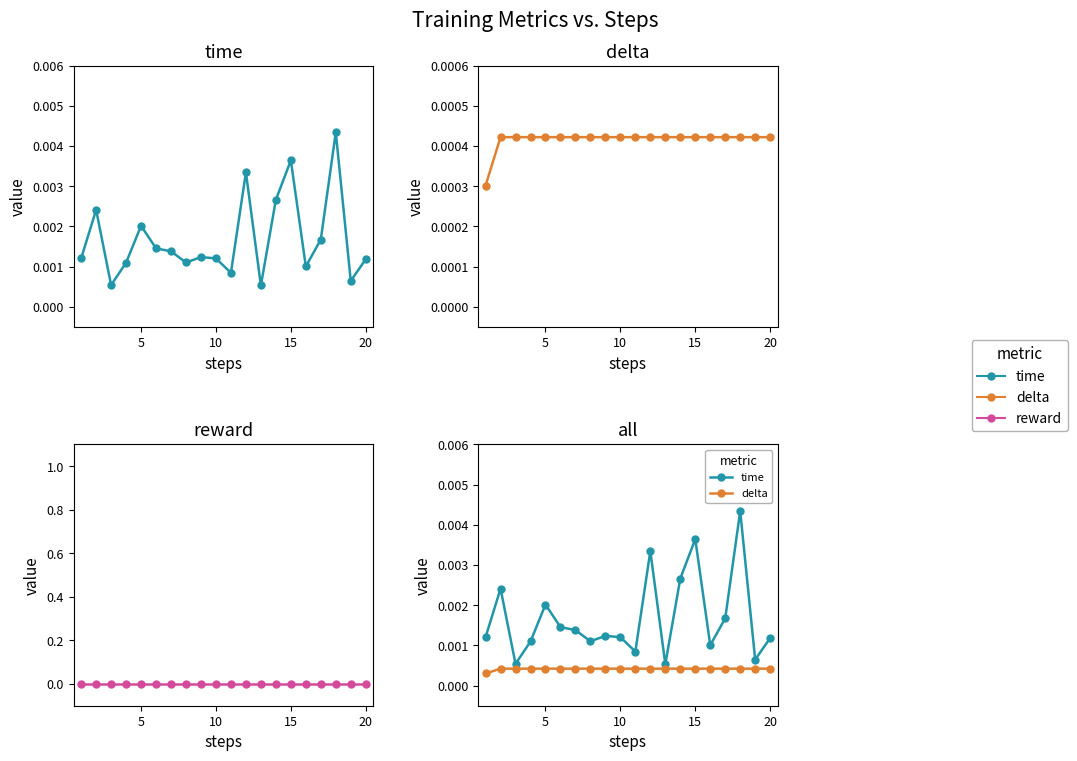

Which series has the largest range (max minus min)?

time